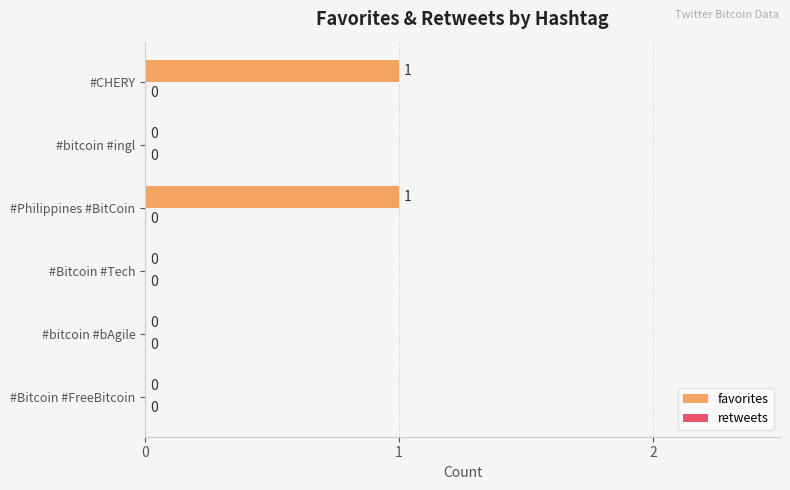

Are the bars horizontal?

Yes